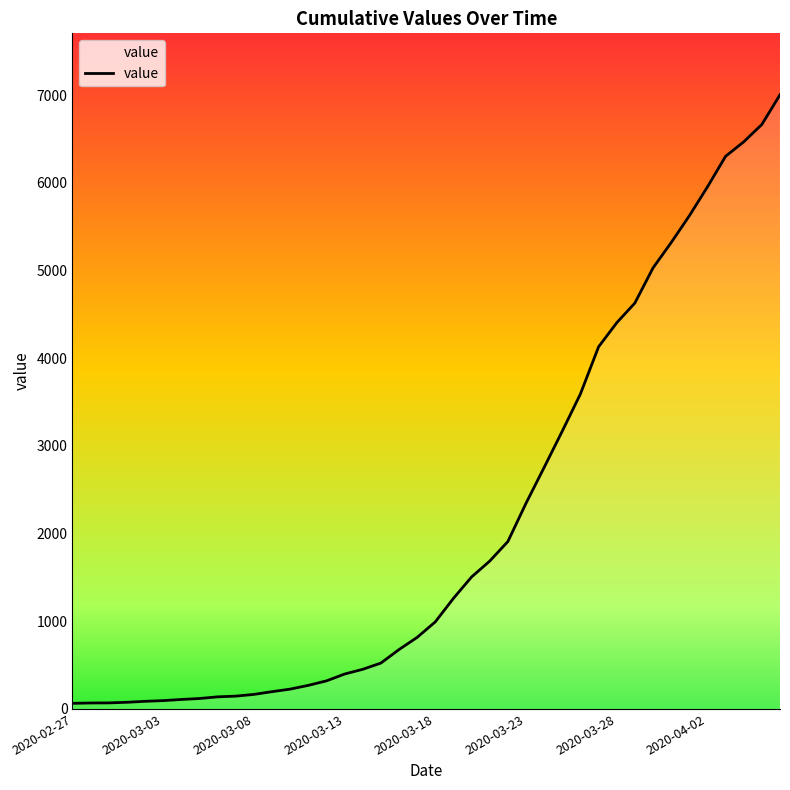

What is the greatest value displayed?

7003